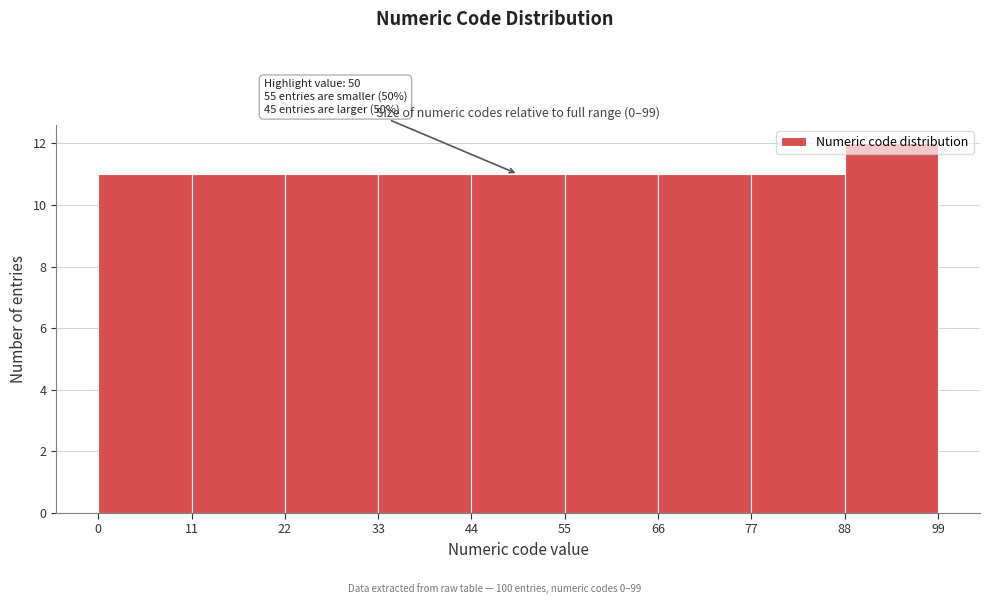

Over which range of the x-axis is the bar tallest?

88 to 99